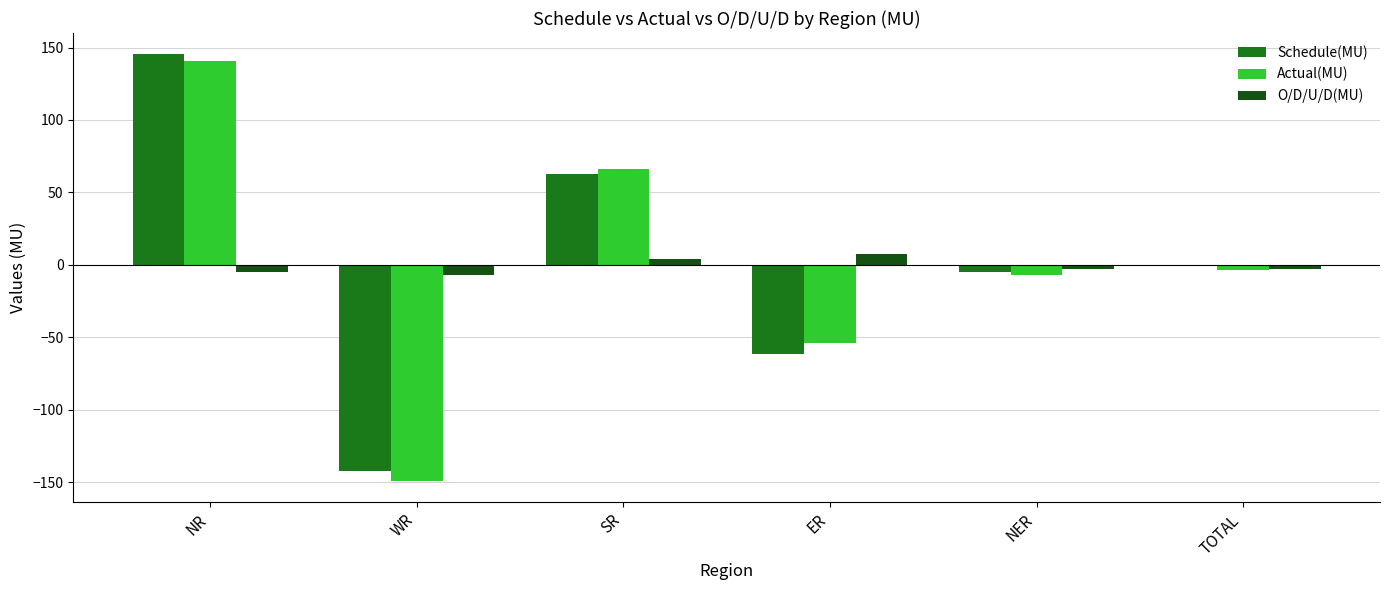

What is the greatest value displayed?

145.3